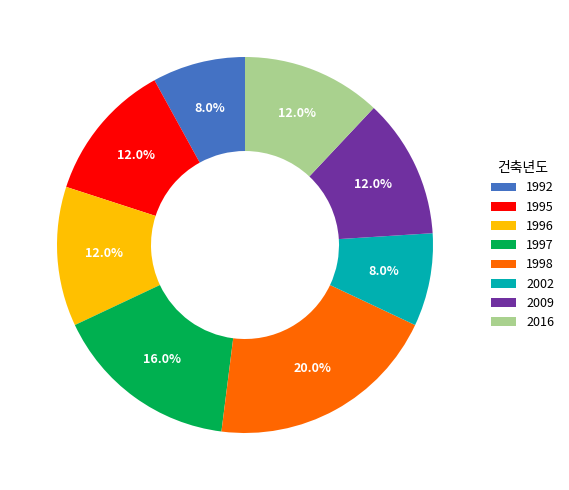

What percentage is the 1998 slice, to the nearest percent?

20%